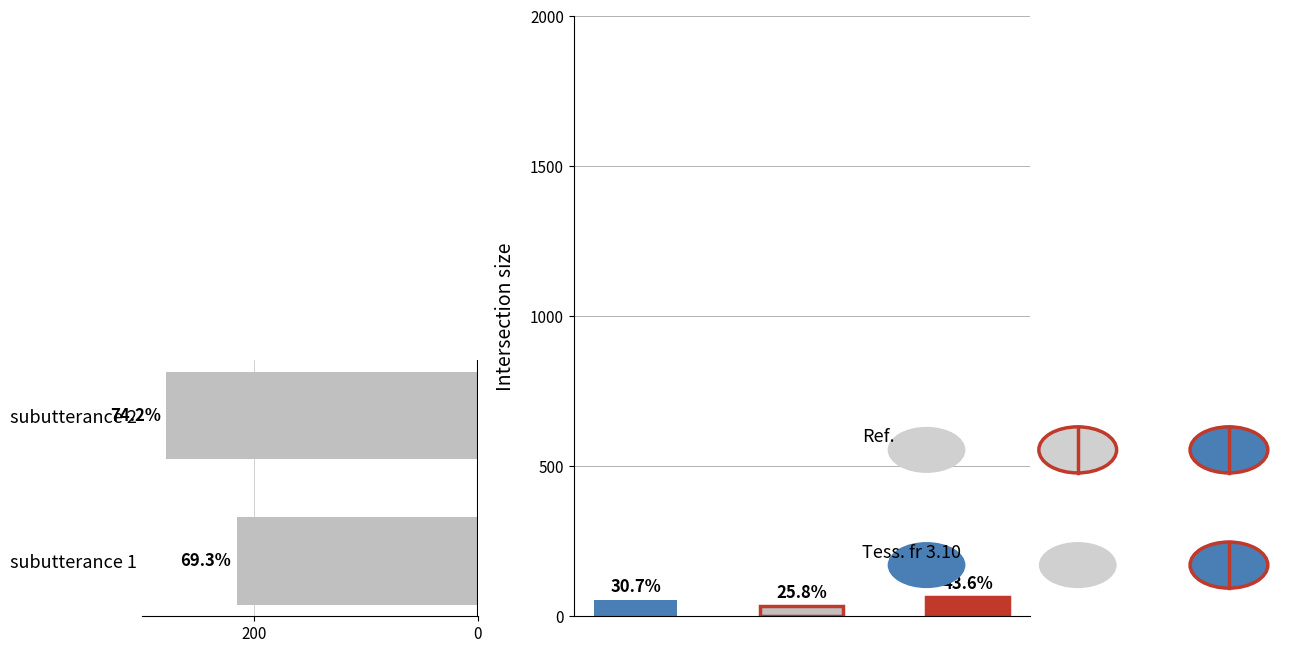

Reading right to left, extract all data points from this chart.

278	215